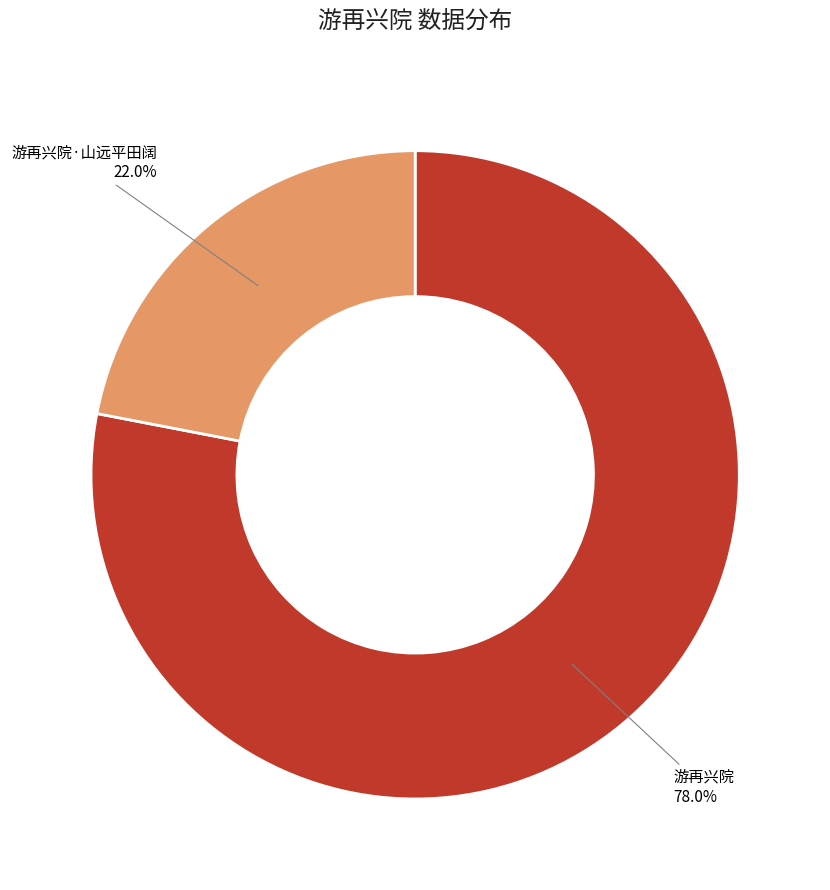

Between 游再兴院·山远平田阔 and 游再兴院, which is larger?

游再兴院